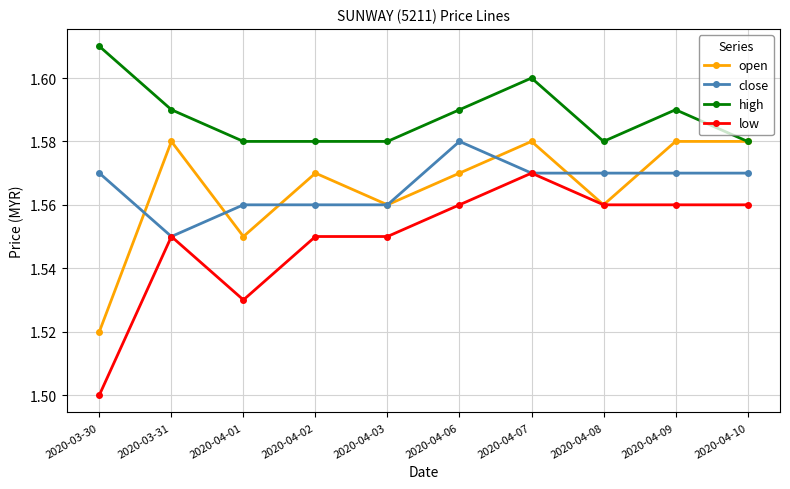

After their last crossing, which series has the higher values: close or open?

open